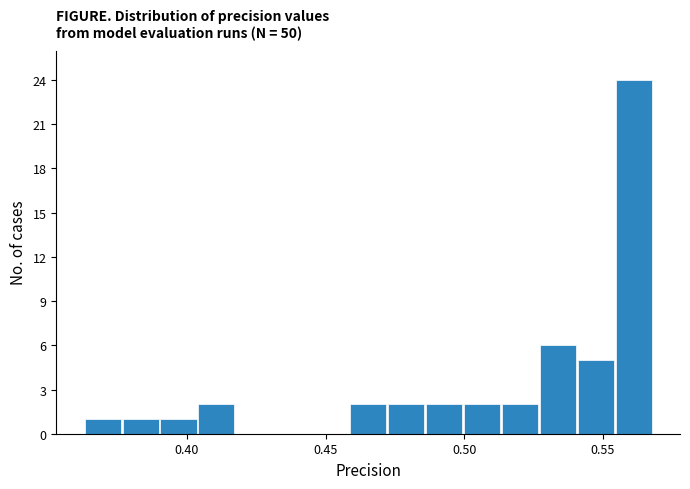

Around what value on the x-axis is the tallest bar? Give the approximate position of its centre, as read against the axis.

0.560